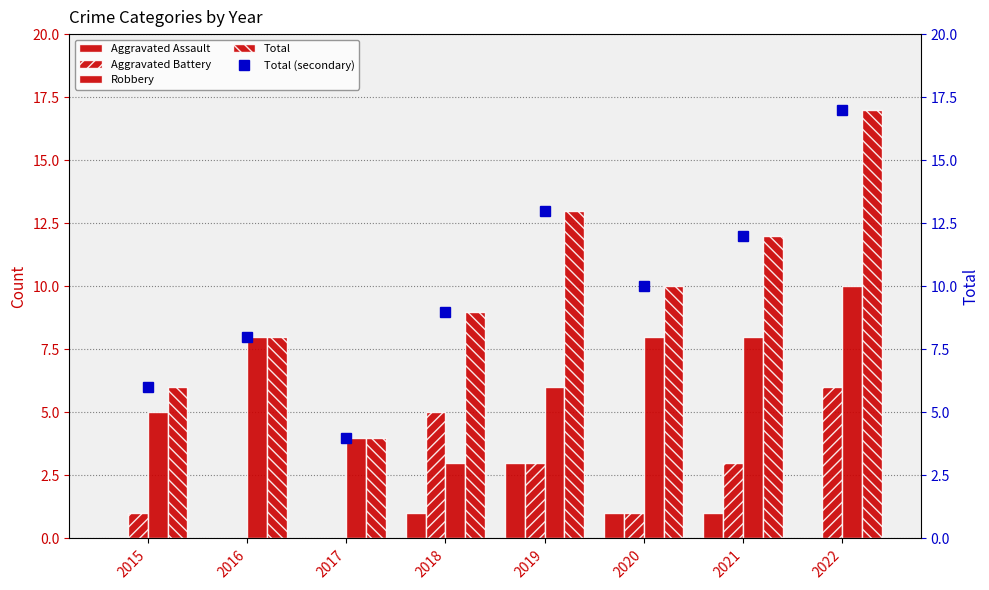

Reading right to left, transcribe all the data shown in this chart.

Aggravated Assault: 0	1	1	3	1	0	0	0
Aggravated Battery: 6	3	1	3	5	0	0	1
Robbery: 10	8	8	6	3	4	8	5
Total: 17	12	10	13	9	4	8	6
Total (secondary): 17	12	10	13	9	4	8	6